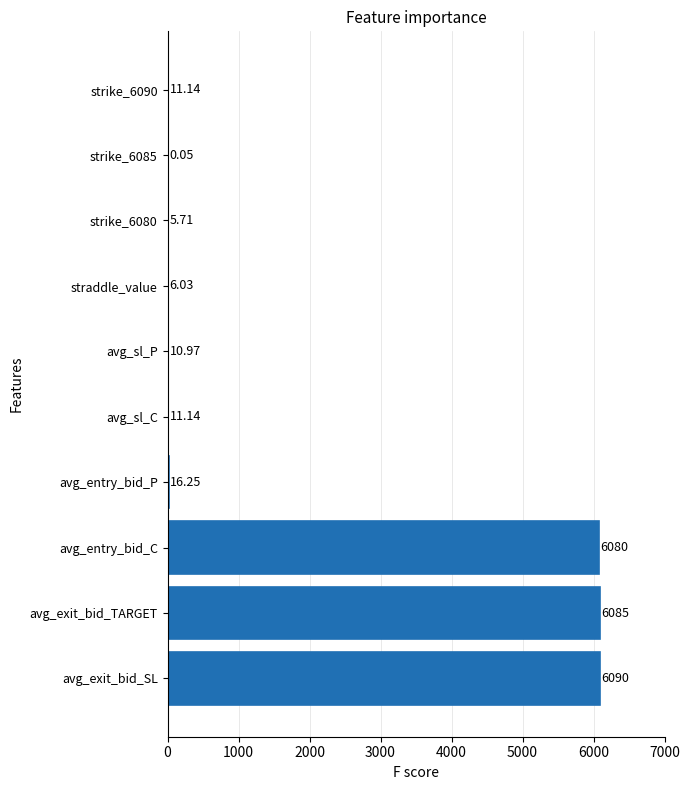

Which label corresponds to the largest value in the chart?

avg_exit_bid_SL